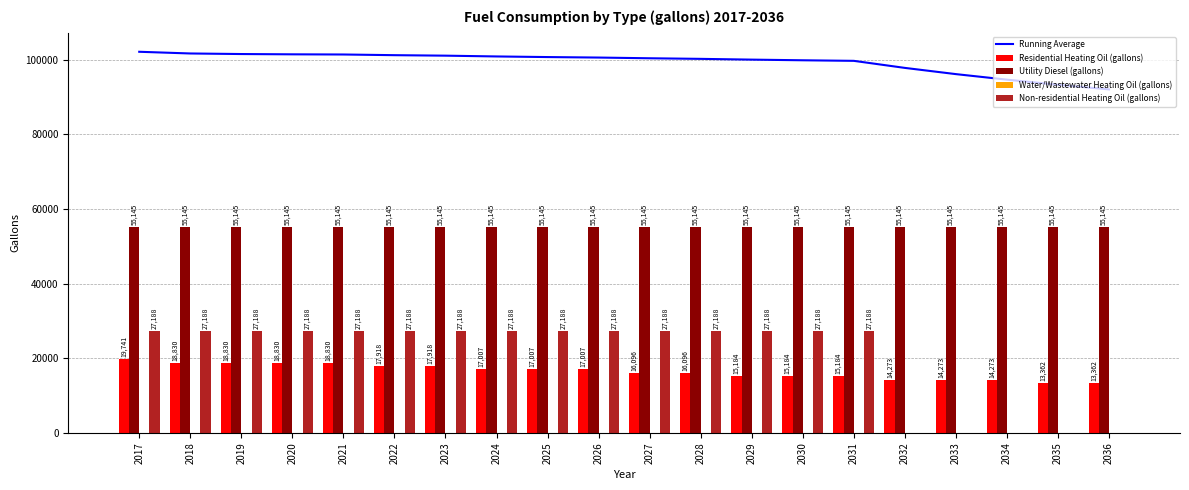

Which category has the lowest value across all series?

2017